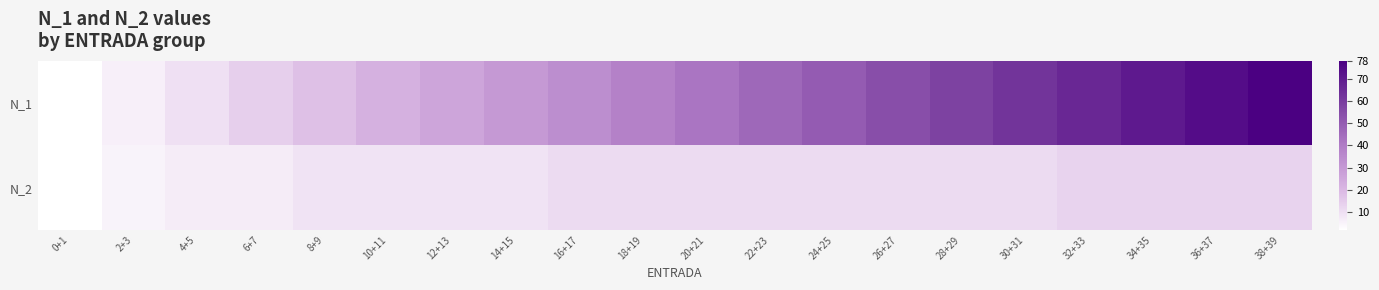

List the series in order of their peak value, lowest first.

N_2, N_1